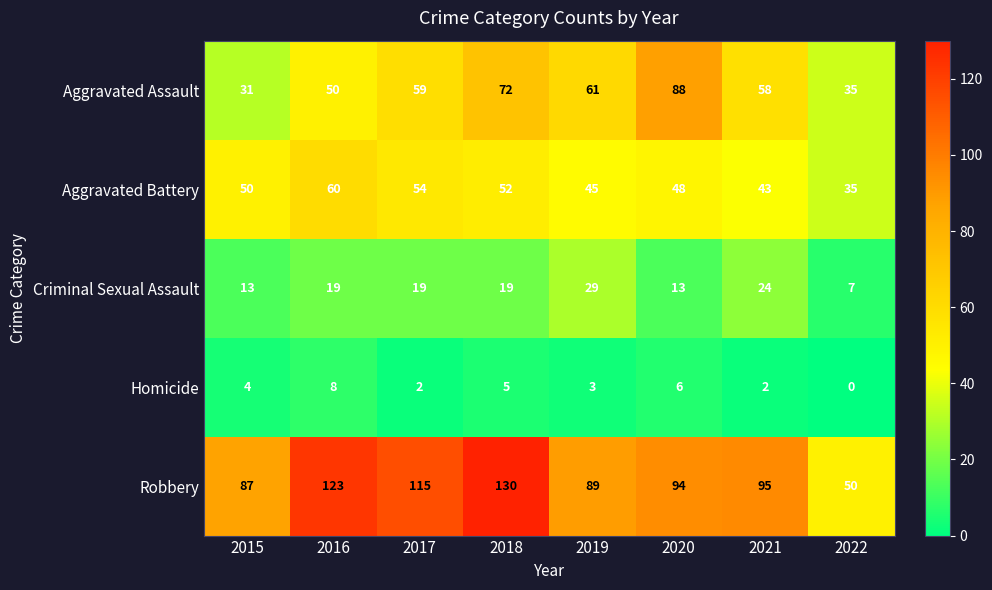

Is it true that Aggravated Assault equals 81 at 2017?

False